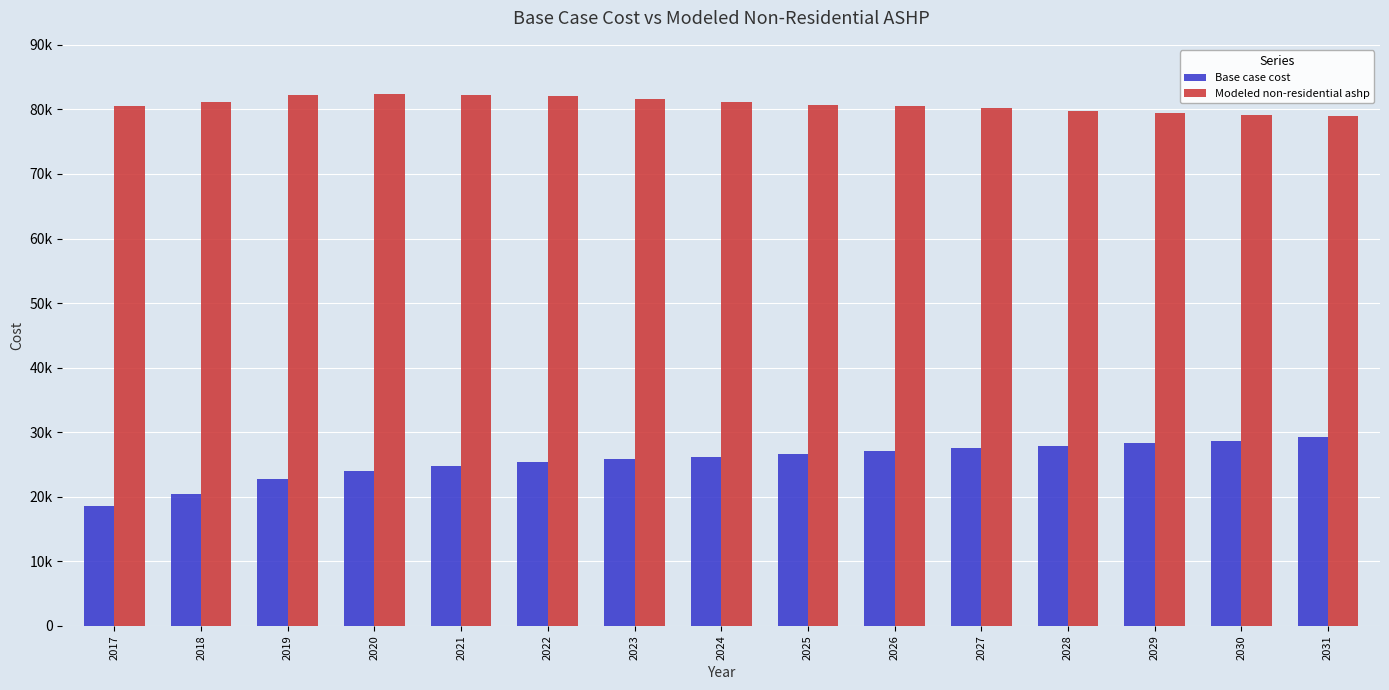

Reading left to right, extract all data points from this chart.

Base case cost: 18620.1	20364.2	22754.2	23981.5	24756.7	25402.6	25790.2	26177.8	26565.4	27082.1	27534.3	27921.9	28374.0	28697.0	29213.8
Modeled non-residential ashp: 80592.3	81144.0	82230.3	82408.9	82245.7	81997.8	81561.9	81143.3	80741.9	80460.0	80143.0	79790.3	79504.6	79131.1	78926.9